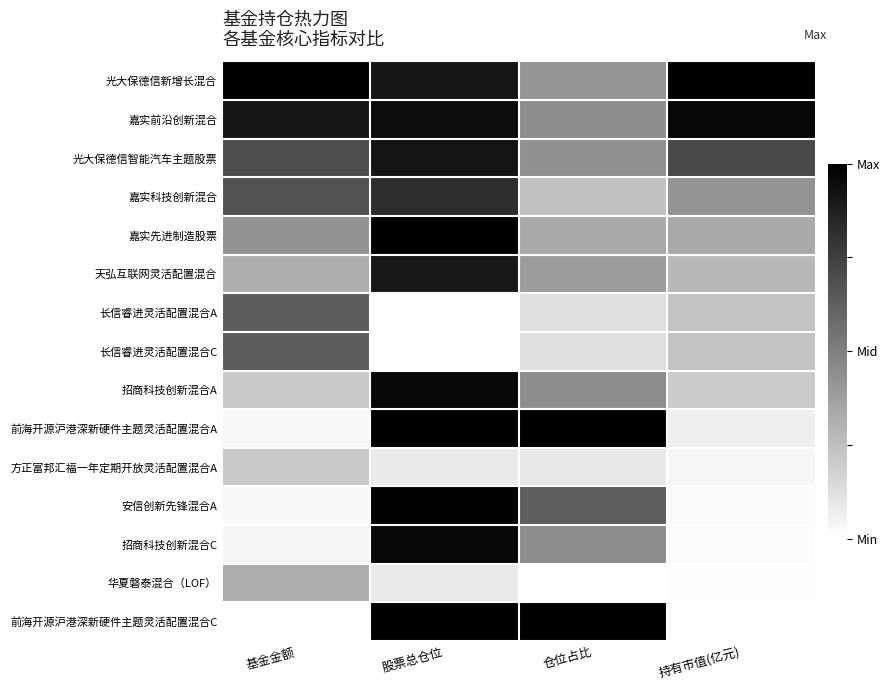

Reading left to right, what are all the values shown in this chart?

光大保德信新增长混合: 基金金额=1.0	股票总仓位=0.9	仓位占比=0.4	持有市值(亿元)=1.0
嘉实前沿创新混合: 基金金额=0.9	股票总仓位=1.0	仓位占比=0.4	持有市值(亿元)=1.0
光大保德信智能汽车主题股票: 基金金额=0.7	股票总仓位=0.9	仓位占比=0.4	持有市值(亿元)=0.7
嘉实科技创新混合: 基金金额=0.7	股票总仓位=0.8	仓位占比=0.2	持有市值(亿元)=0.4
嘉实先进制造股票: 基金金额=0.4	股票总仓位=1.0	仓位占比=0.3	持有市值(亿元)=0.3
天弘互联网灵活配置混合: 基金金额=0.3	股票总仓位=0.9	仓位占比=0.4	持有市值(亿元)=0.3
长信睿进灵活配置混合A: 基金金额=0.6	股票总仓位=0.0	仓位占比=0.1	持有市值(亿元)=0.2
长信睿进灵活配置混合C: 基金金额=0.6	股票总仓位=0.0	仓位占比=0.1	持有市值(亿元)=0.2
招商科技创新混合A: 基金金额=0.2	股票总仓位=1.0	仓位占比=0.4	持有市值(亿元)=0.2
前海开源沪港深新硬件主题灵活配置混合A: 基金金额=0.0	股票总仓位=1.0	仓位占比=1.0	持有市值(亿元)=0.1
方正富邦汇福一年定期开放灵活配置混合A: 基金金额=0.2	股票总仓位=0.1	仓位占比=0.1	持有市值(亿元)=0.0
安信创新先锋混合A: 基金金额=0.0	股票总仓位=1.0	仓位占比=0.6	持有市值(亿元)=0.0
招商科技创新混合C: 基金金额=0.0	股票总仓位=1.0	仓位占比=0.4	持有市值(亿元)=0.0
华夏磐泰混合（LOF）: 基金金额=0.3	股票总仓位=0.1	仓位占比=0.0	持有市值(亿元)=0.0
前海开源沪港深新硬件主题灵活配置混合C: 基金金额=0.0	股票总仓位=1.0	仓位占比=1.0	持有市值(亿元)=0.0